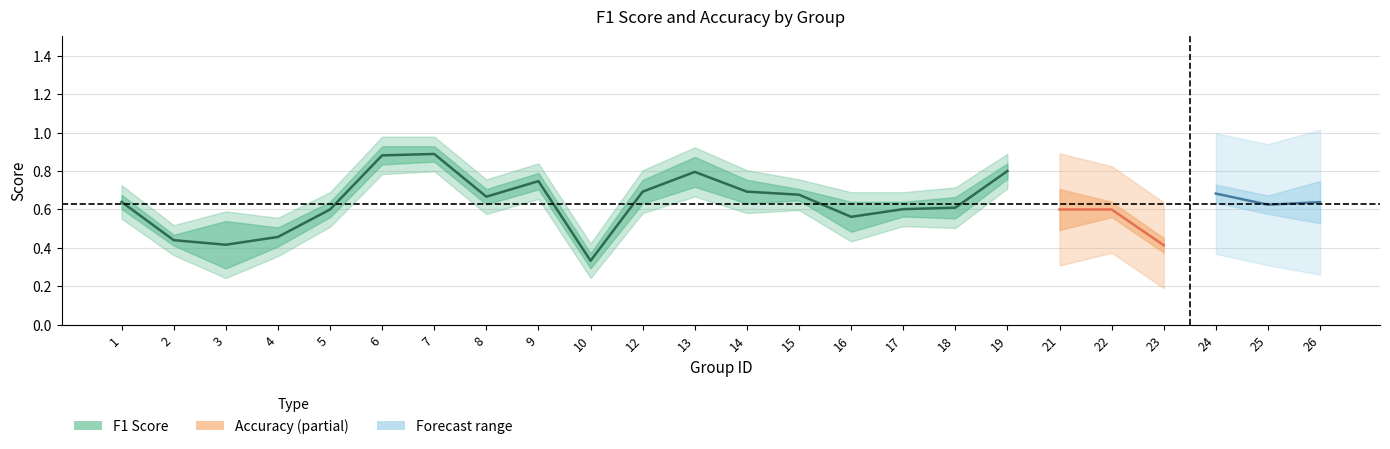

Is the value of f1 at 23 greater than the value of accuracy at 6?

No